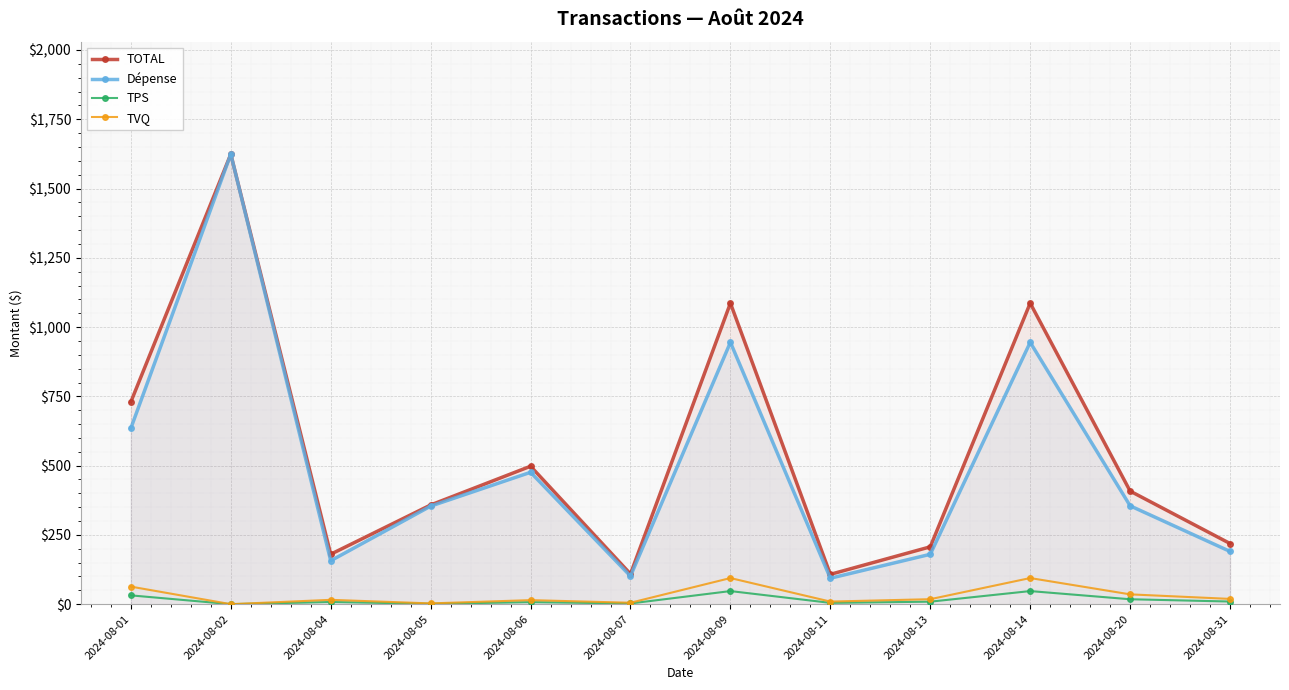

At which label is Dépense closest to 858?

2024-08-09